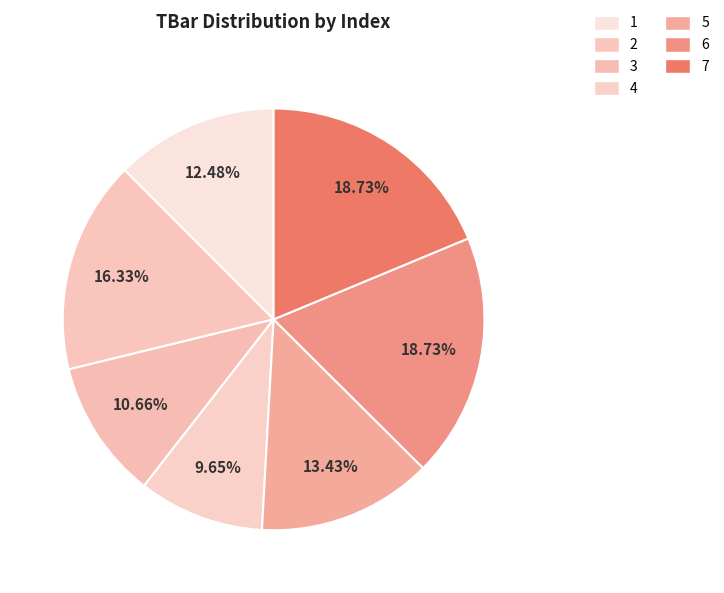

Combined, do 5 and 3 account for over 50%?

No